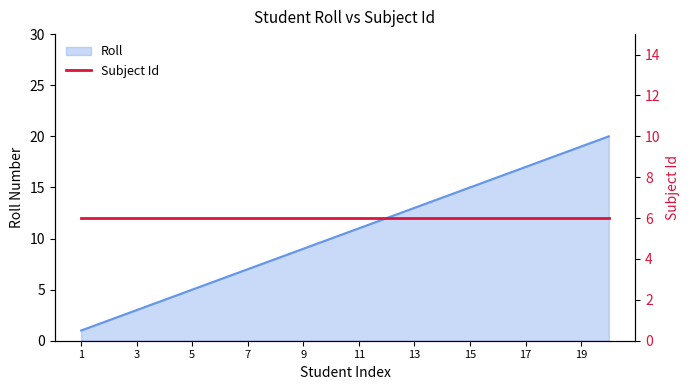

Between 10 and 18, which is larger?

18